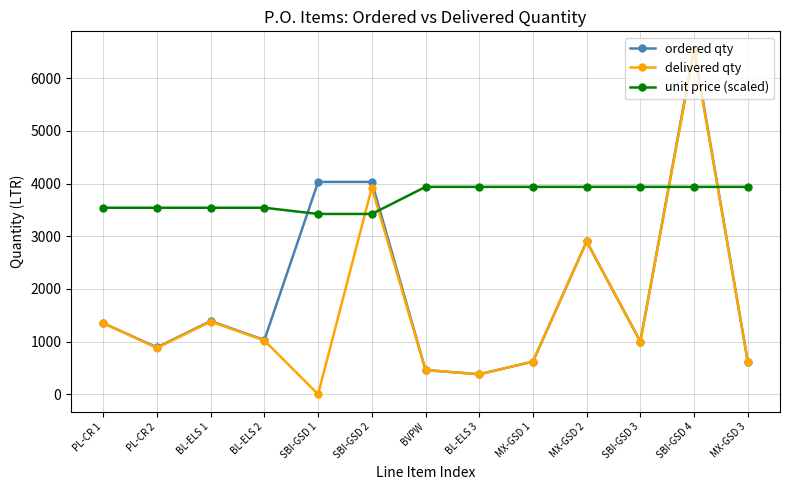

Where is delivered qty nearest to the value 3260?

MX-GSD 2